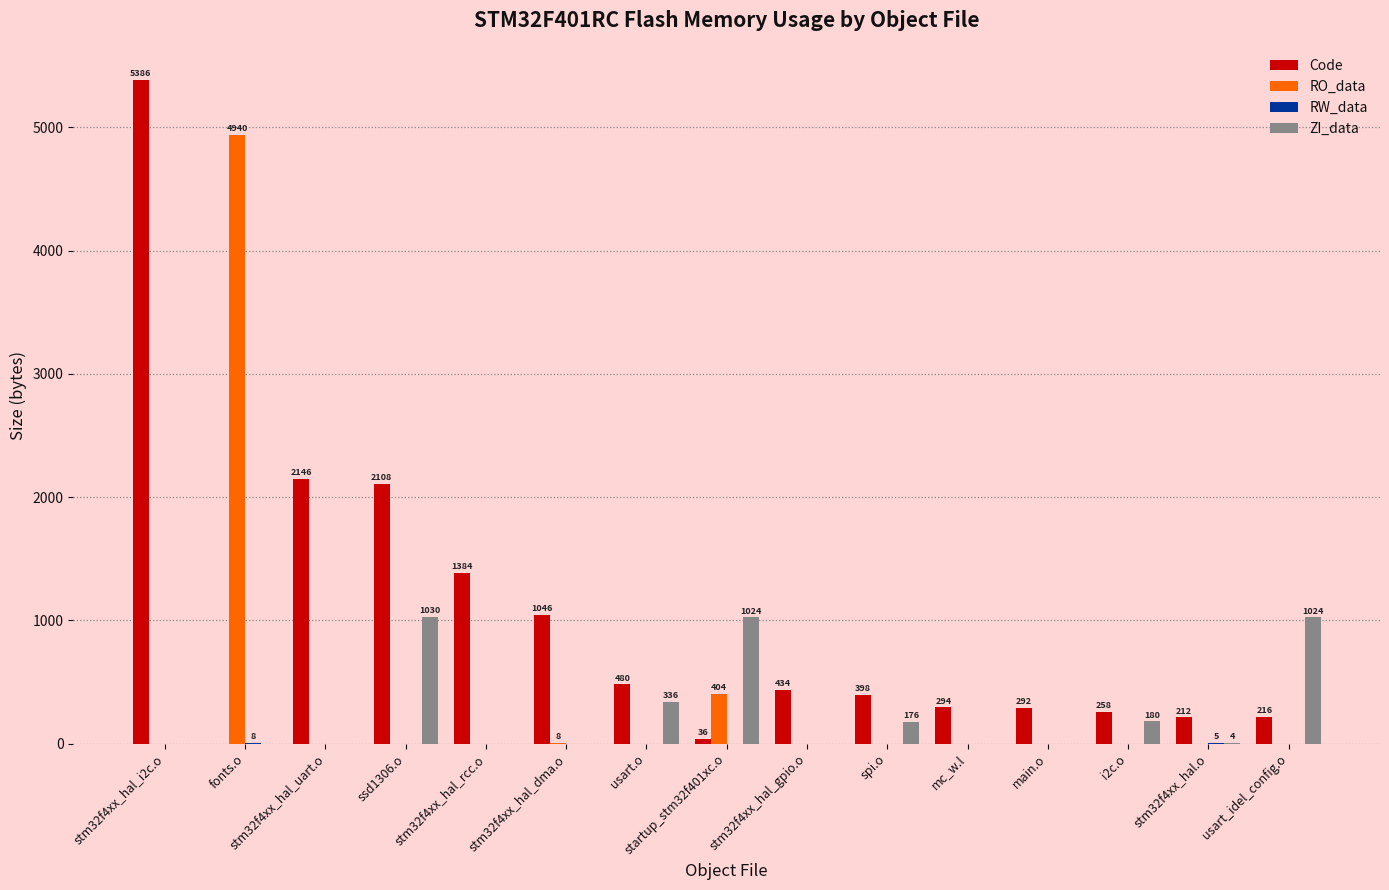

What is the maximum value for ZI_data?

1030